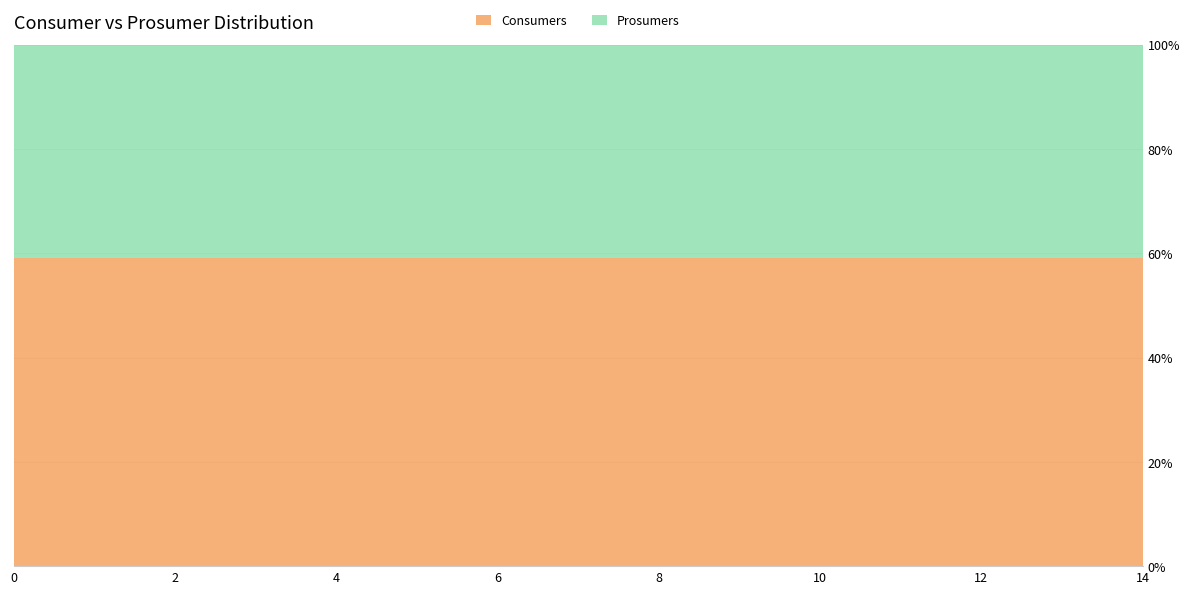

Reading left to right, what are all the values shown in this chart?

Consumers: 0=635	1=635	2=635	3=635	4=635	5=635	6=635	7=635	8=635	9=635	10=635	11=635	12=635	13=635	14=635
Prosumers: 0=440	1=440	2=440	3=440	4=440	5=440	6=440	7=440	8=440	9=440	10=440	11=440	12=440	13=440	14=440